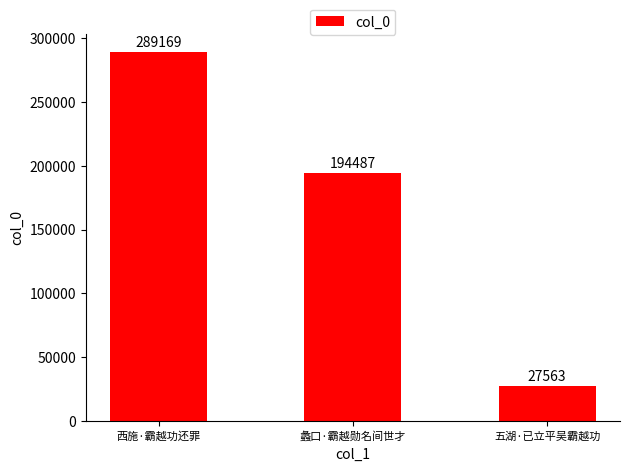

Rank the categories by value from highest to lowest.

西施·霸越功还罪, 蠡口·霸越勋名间世才, 五湖·已立平吴霸越功